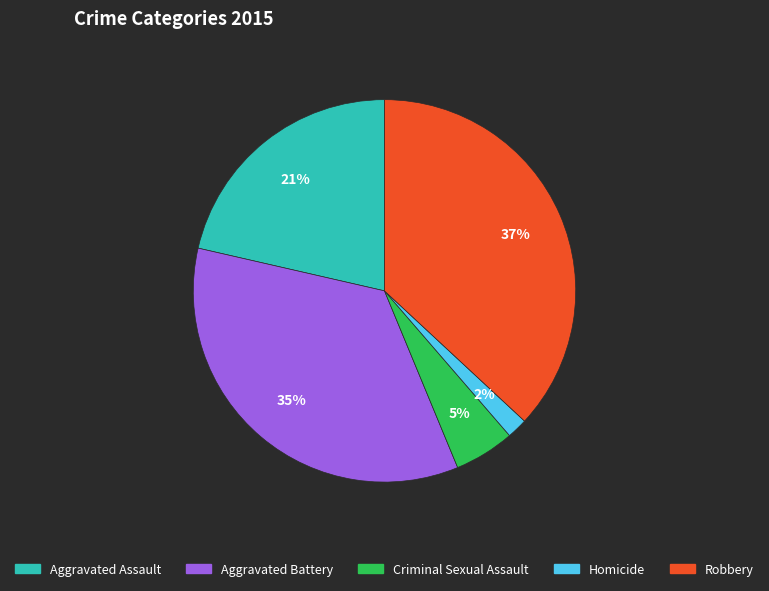

To the nearest percent, what is the difference between the Aggravated Battery and Criminal Sexual Assault slice percentages?

30%